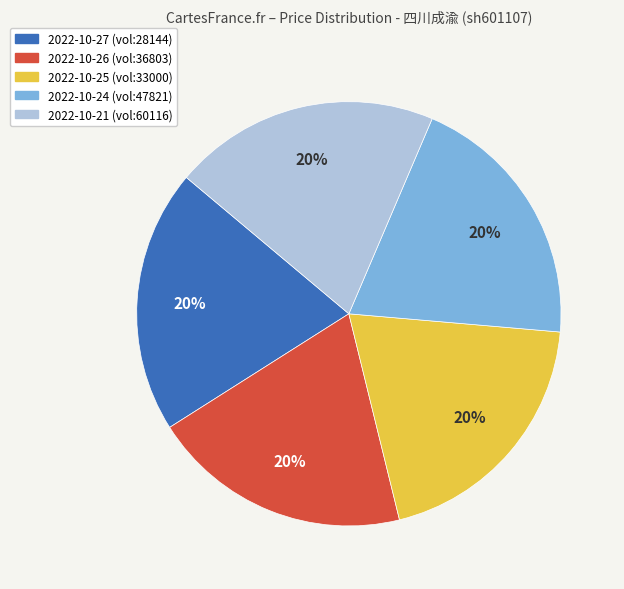

To the nearest percent, what is the average slice percentage?

20%